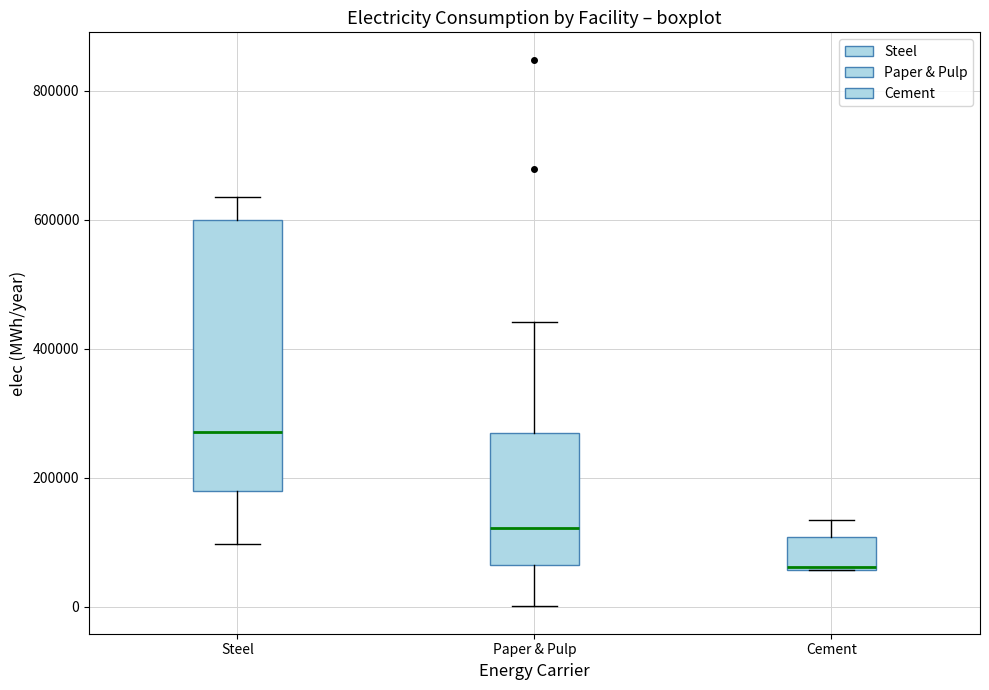

Which box's median line is the highest?

Steel